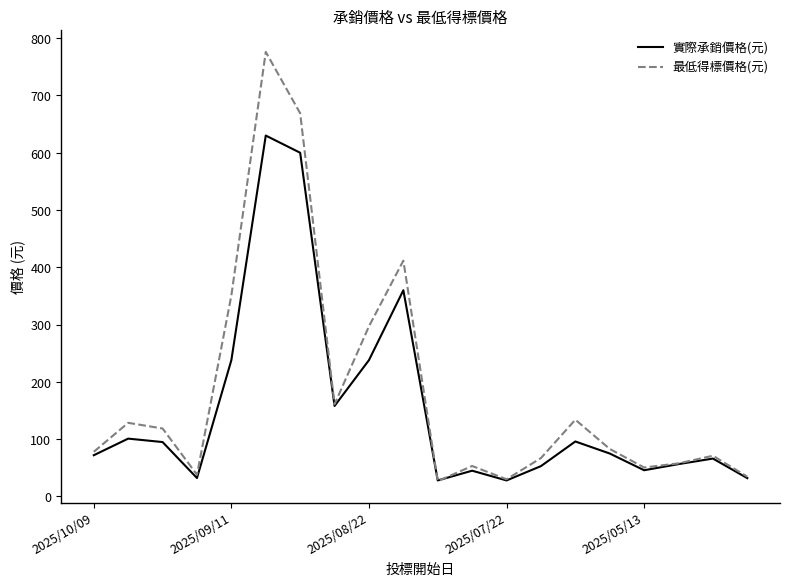

What is the greatest value displayed?

776.0